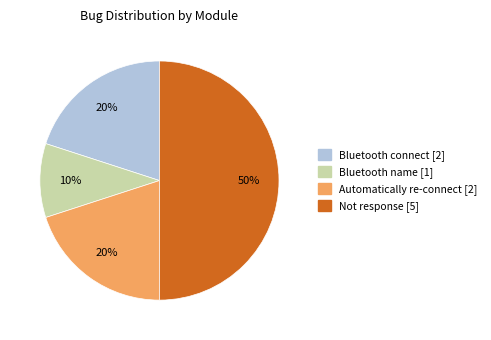

Do Not response and Automatically re-connect together represent more than half of the pie?

Yes